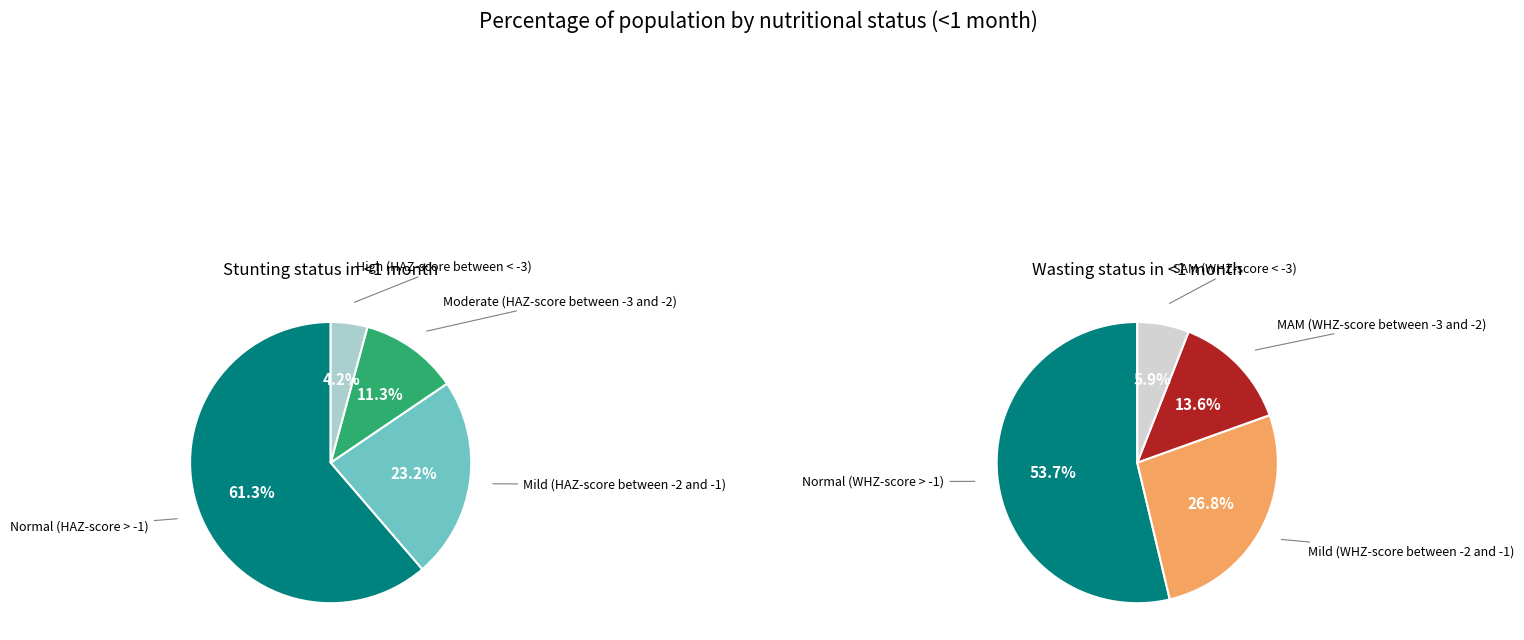

The Stunting <1 month slice represents 45% of the pie. True or false?

False